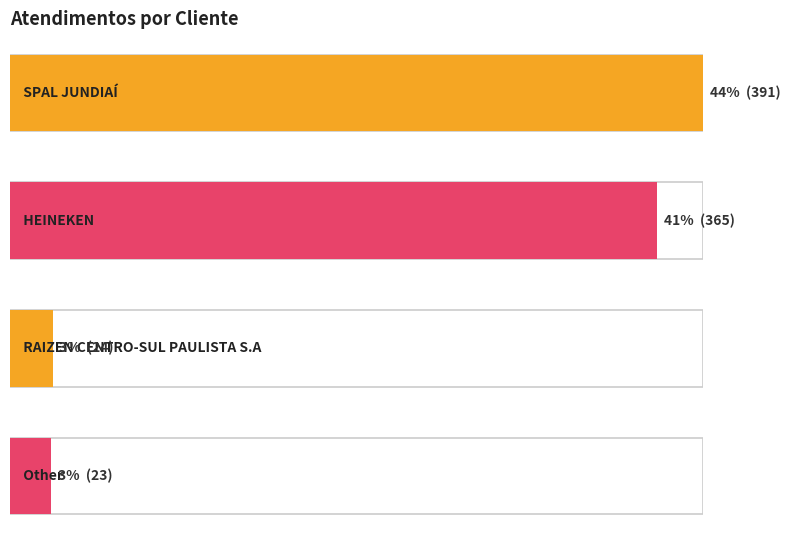

At which category does the chart reach its minimum across all series?

Other